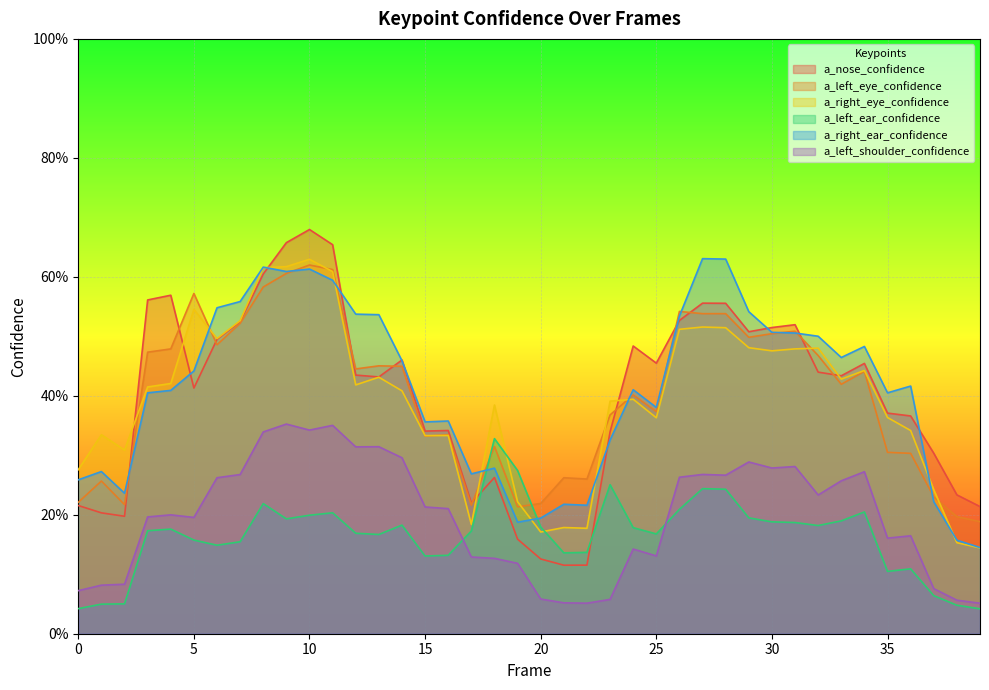

Is the value of a_right_ear_confidence at 6 greater than the value of a_left_shoulder_confidence at 29?

Yes